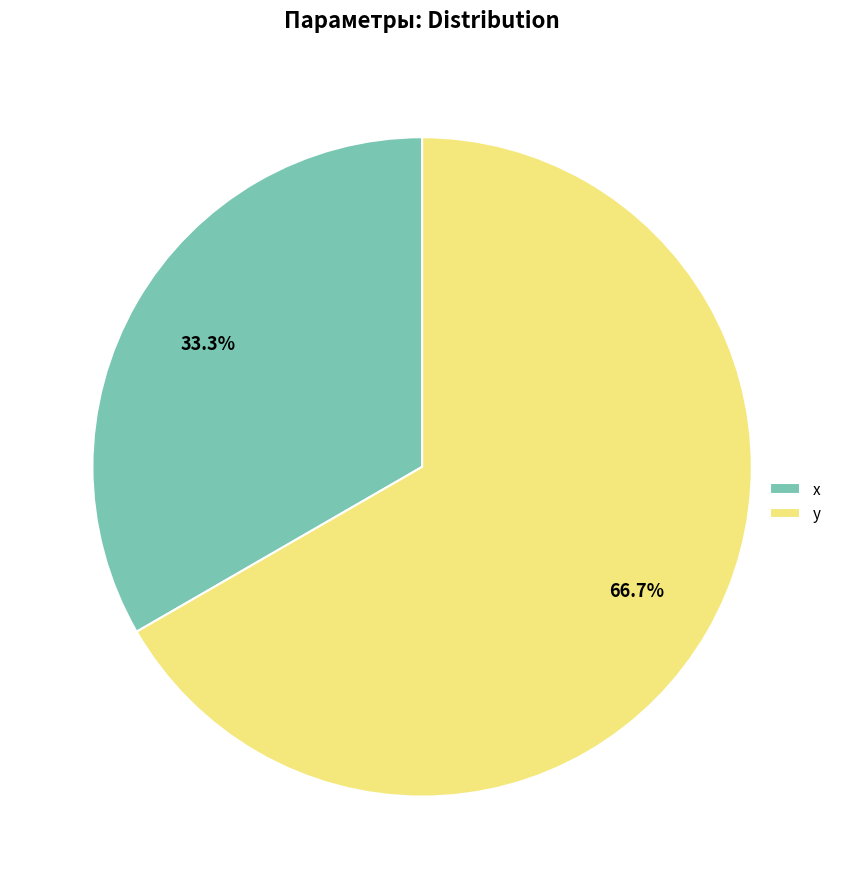

To the nearest percent, what is the average slice percentage?

50%